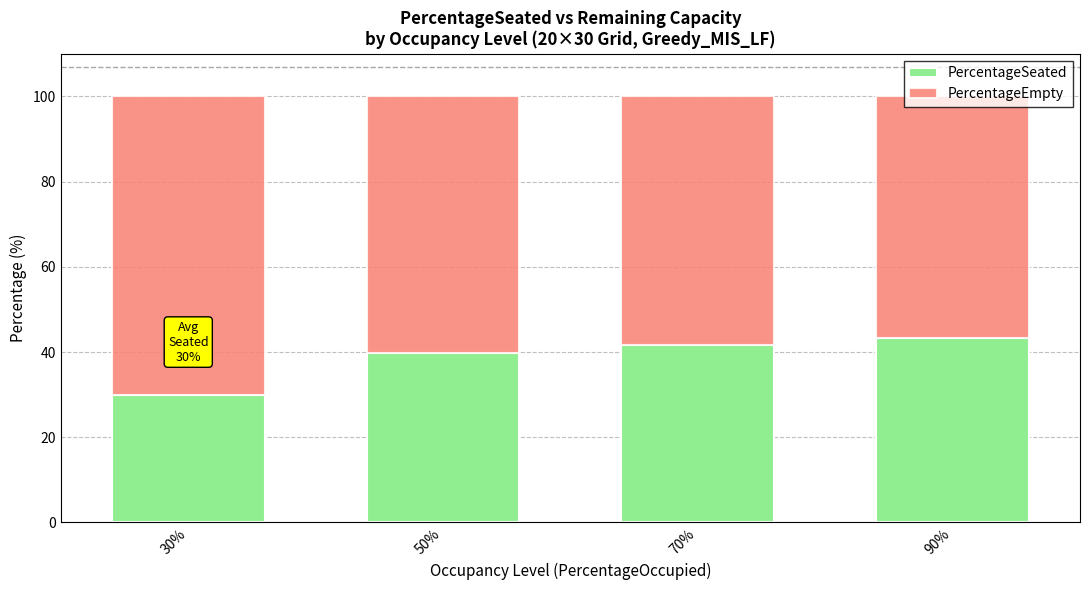

The PercentageSeated series shows 13.9 at 30%. True or false?

False